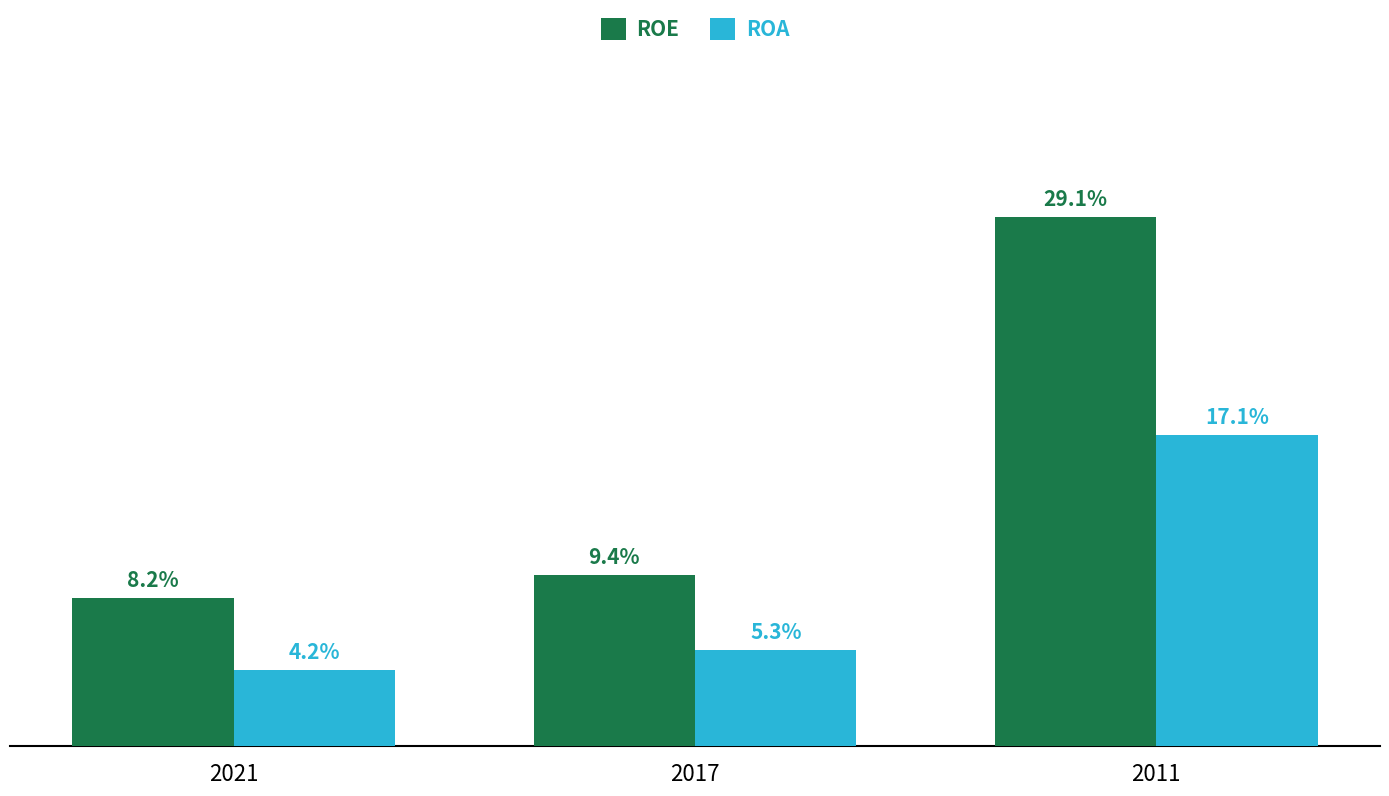

Is the value of ROA at 2017 greater than the value of ROE at 2021?

No